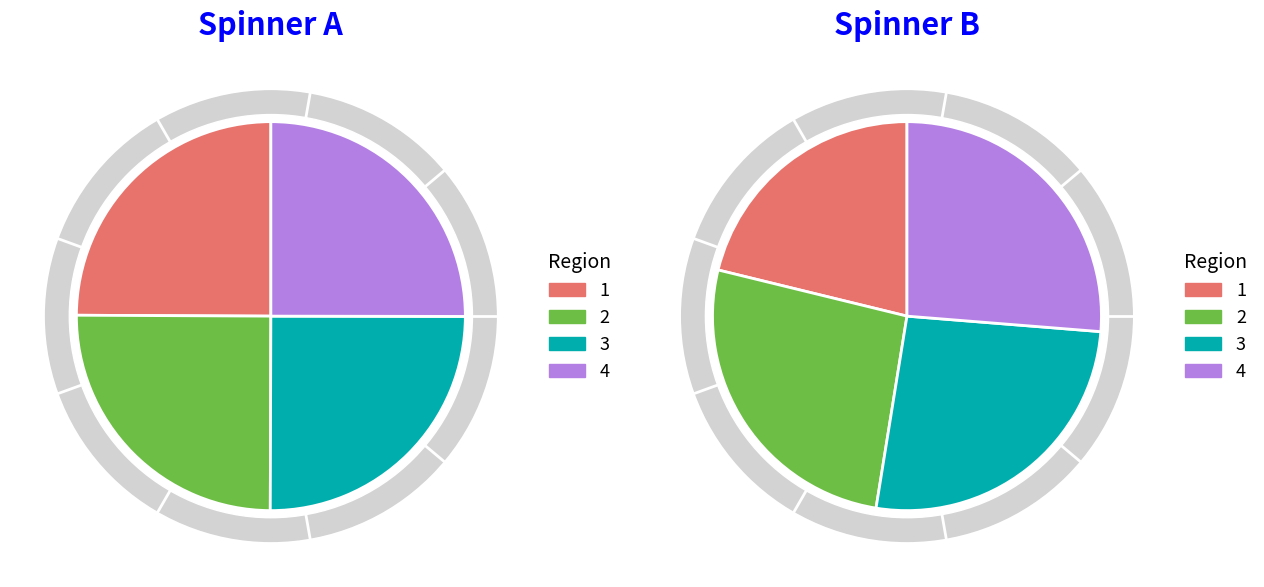

Does Line2_1_4 account for over 50% of the chart?

No